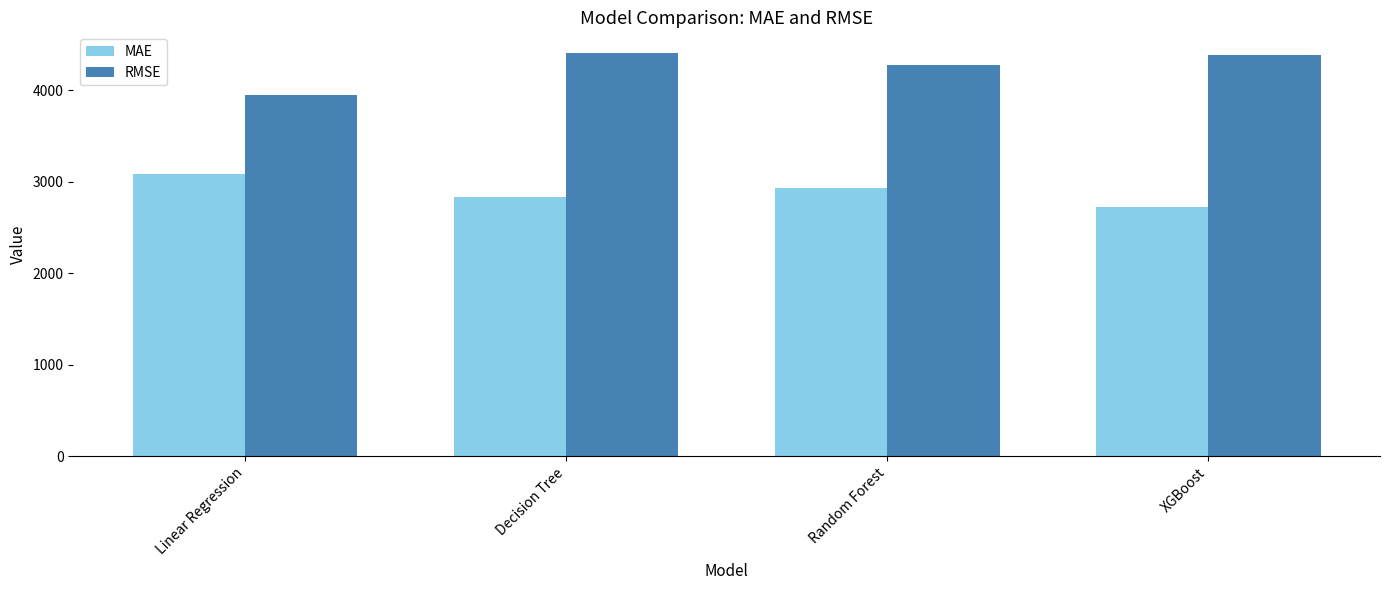

List the series in order of their overall mean, highest first.

RMSE, MAE